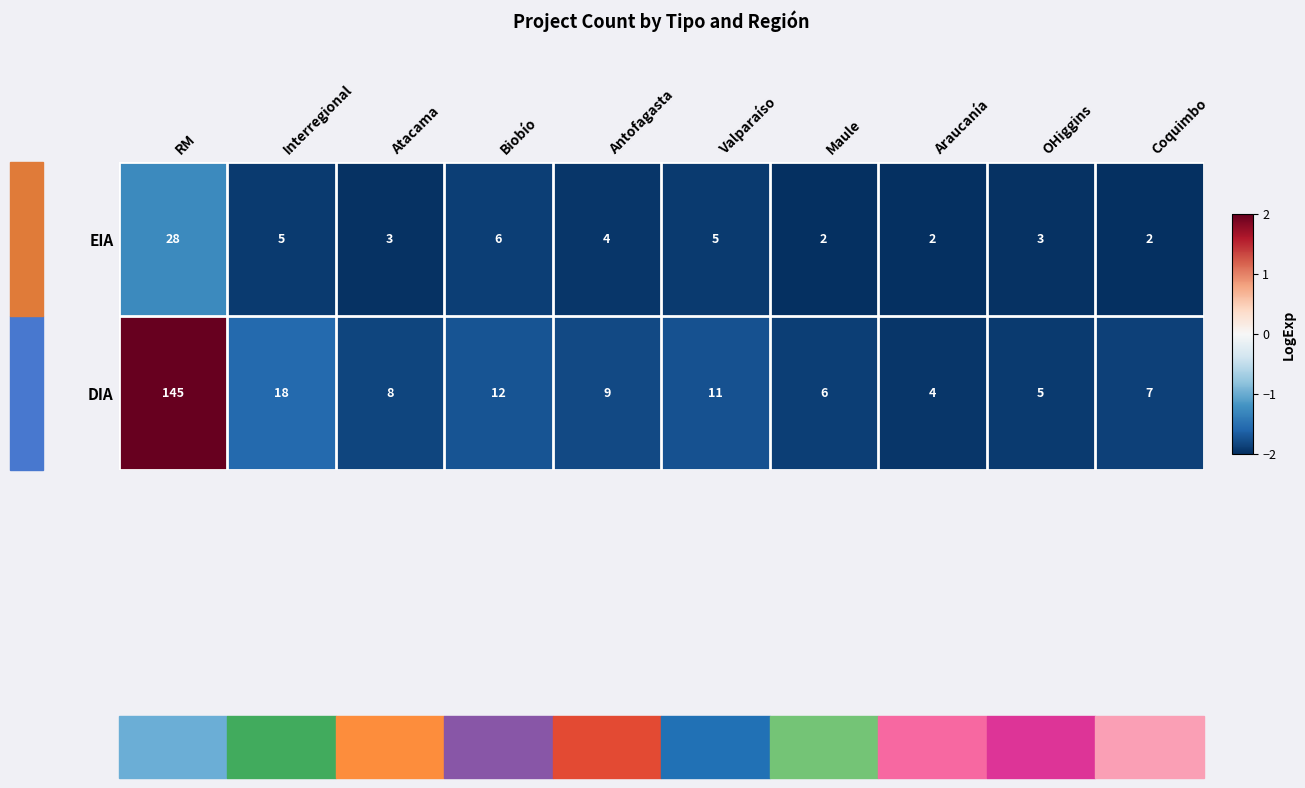

At which category is the sum across all series the highest?

RM